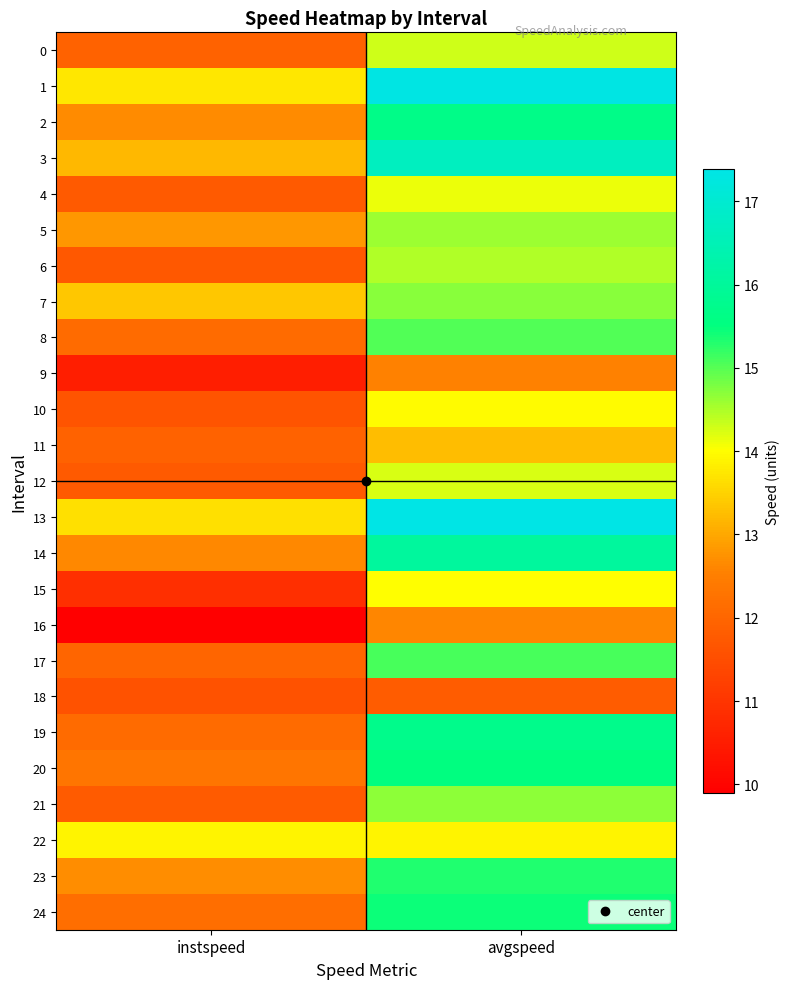

What is the spread (max minus min) of values at instspeed?

4.0